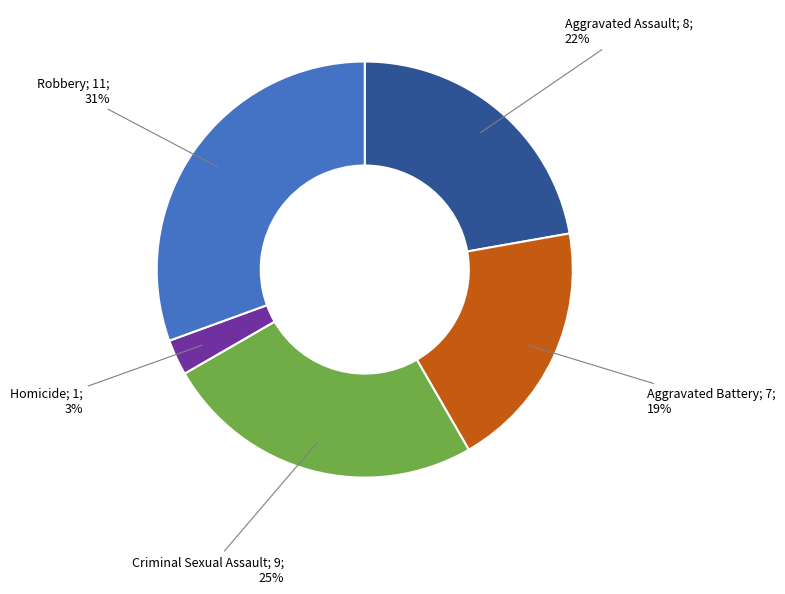

Is there a majority slice in this chart?

No